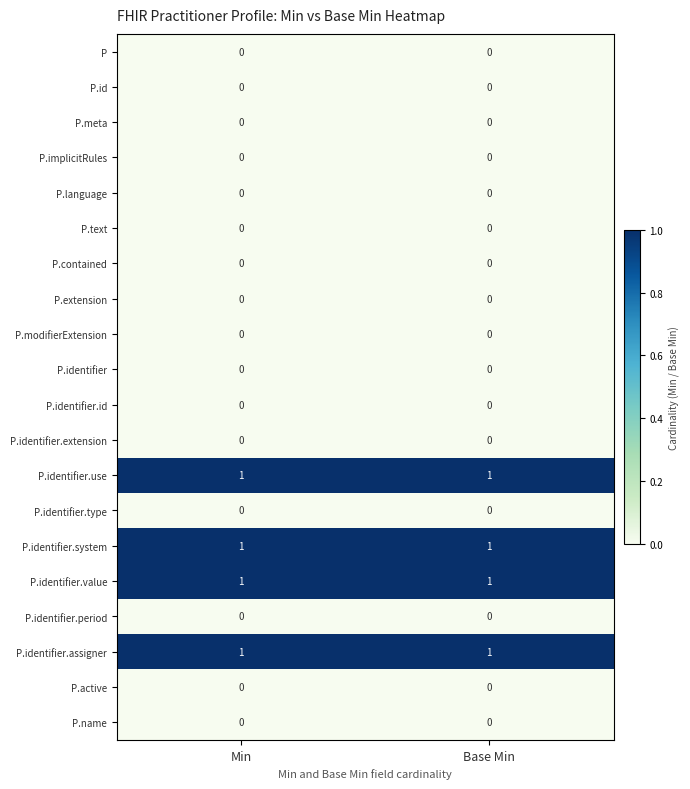

What is the total value across all series at Min?

4